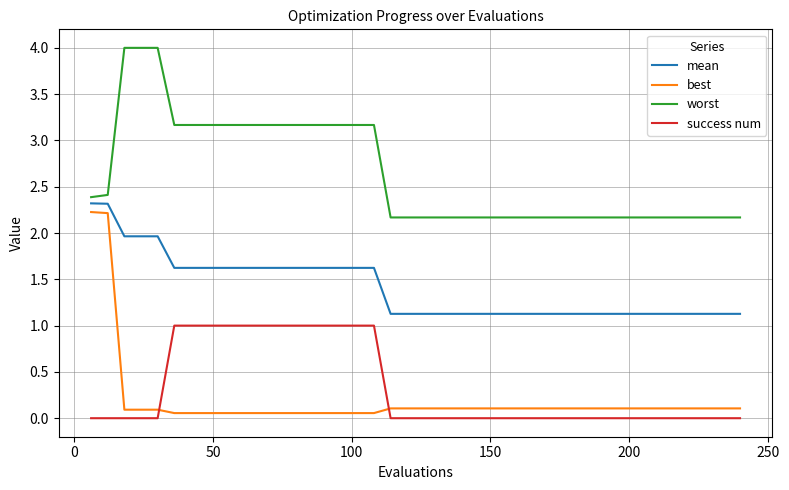

How many lines are shown in the chart?

4